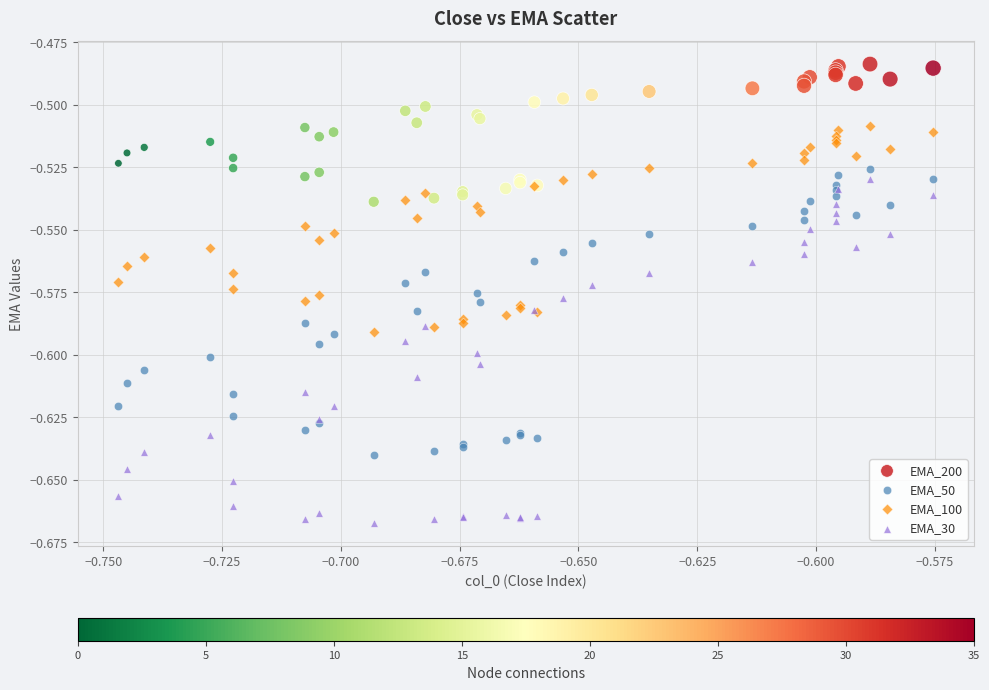

Which series contains the highest Y value?

EMA_200